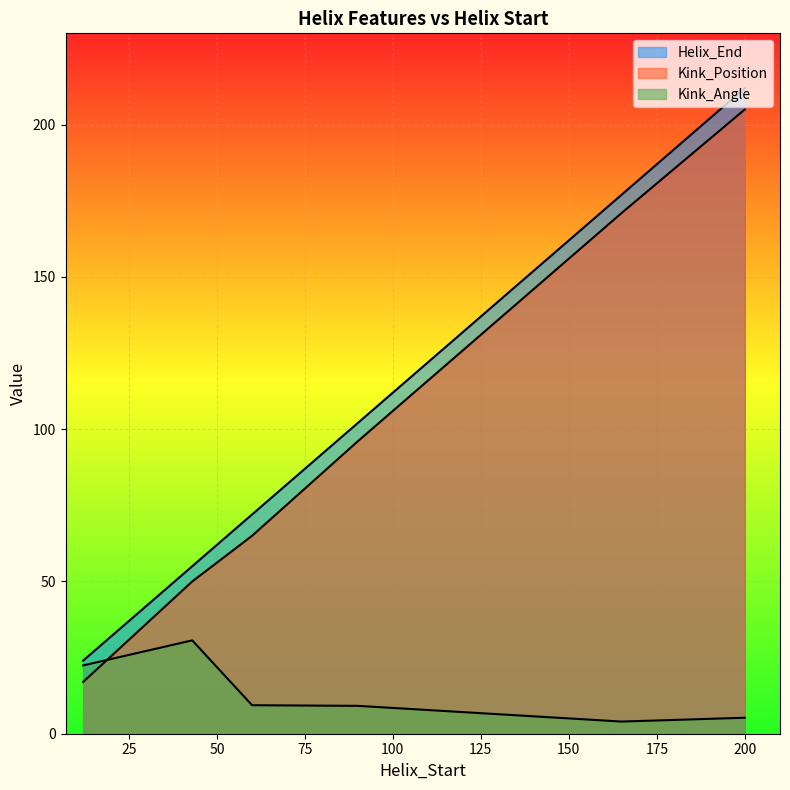

What is the value of the Helix_End point at the 6th from the left?

212.0